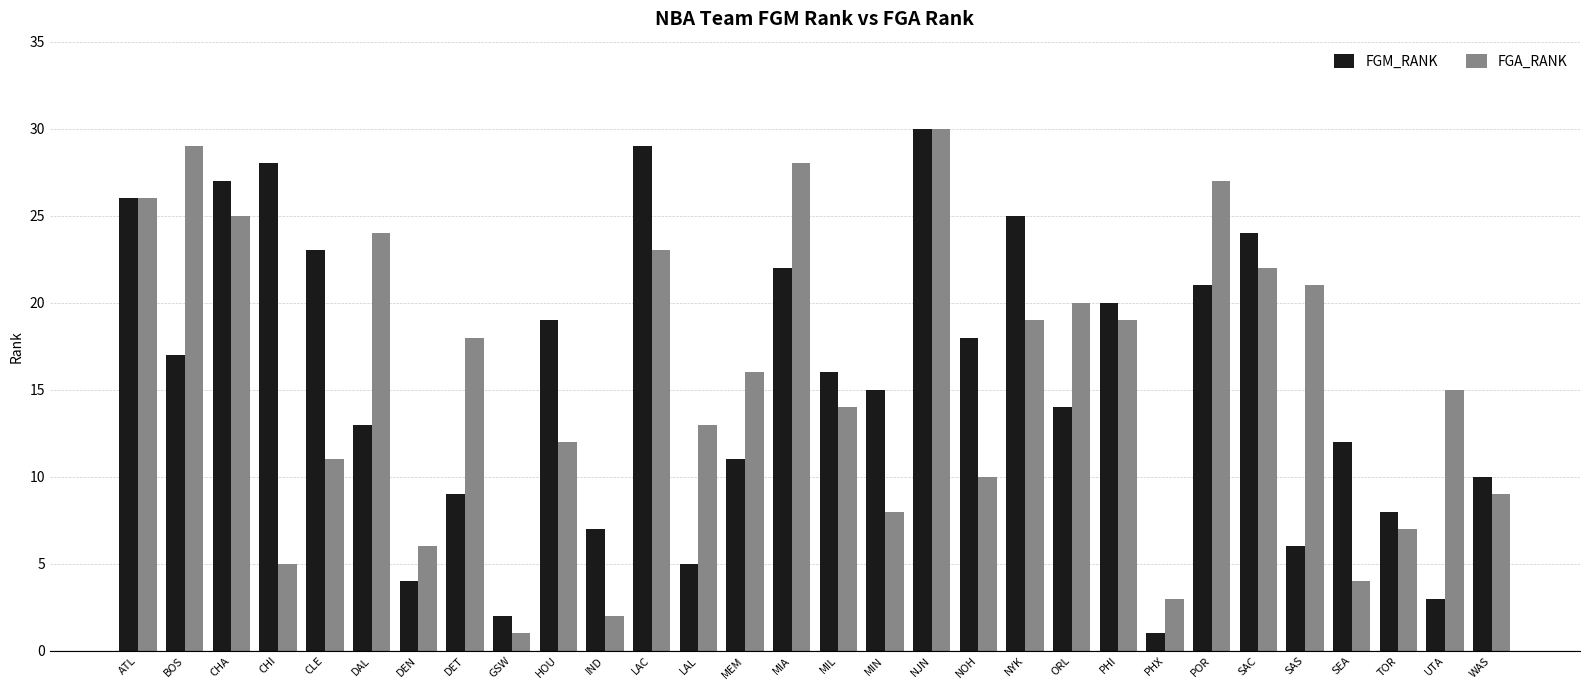

Which series changed the most between CHA and TOR?

FGM_RANK